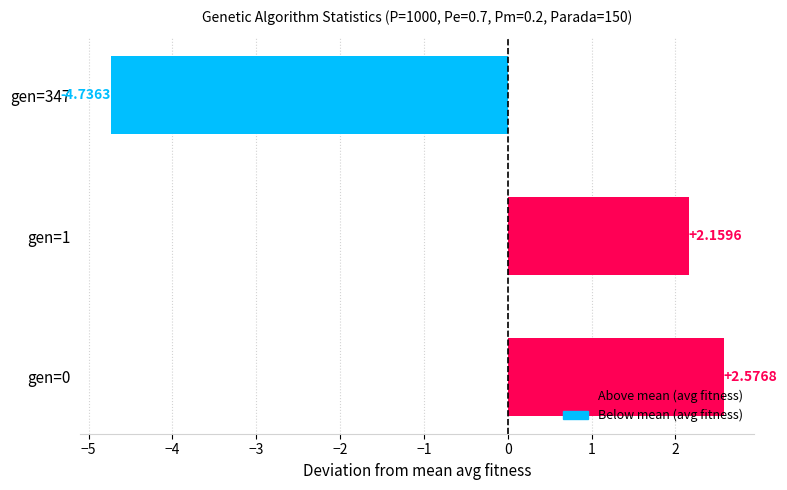

Which category has the lowest value across all series?

gen=347